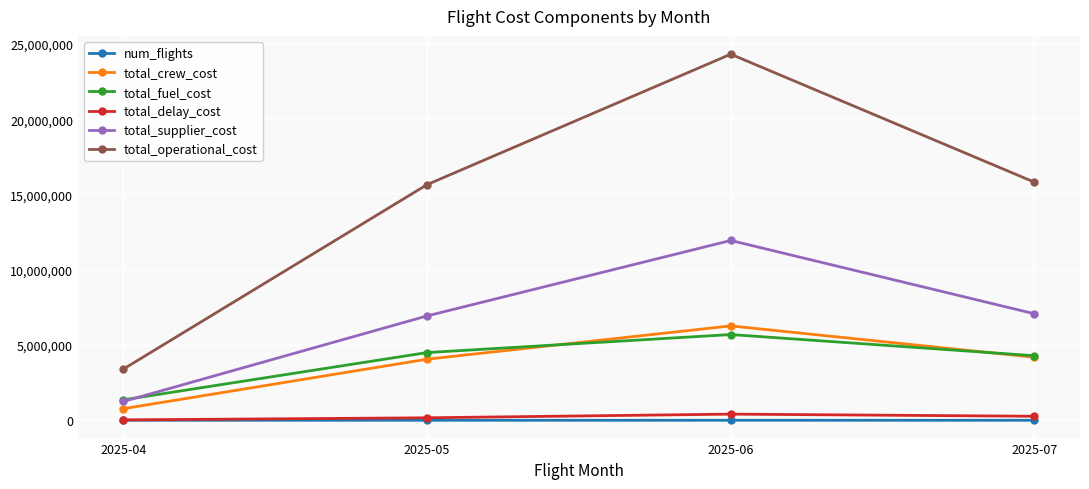

What is the maximum value for total_fuel_cost?

5694066.0